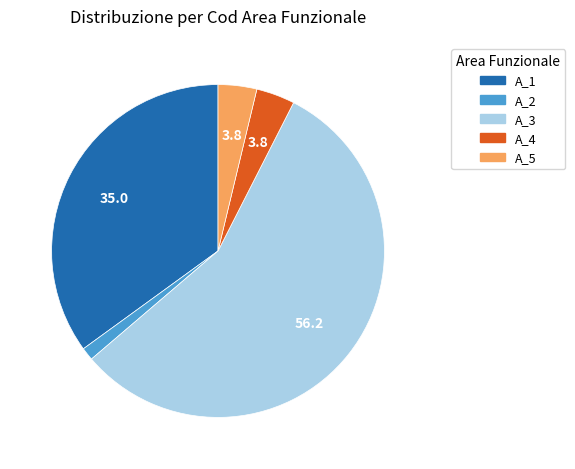

Is there a majority slice in this chart?

Yes